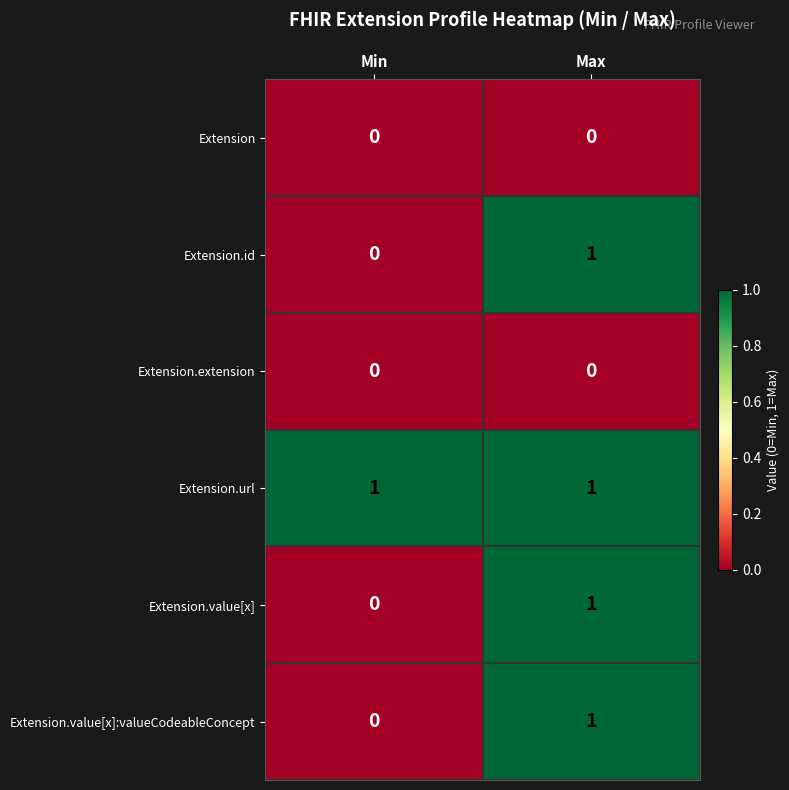

Is the value of Extension.url at Max greater than the value of Extension at Max?

Yes